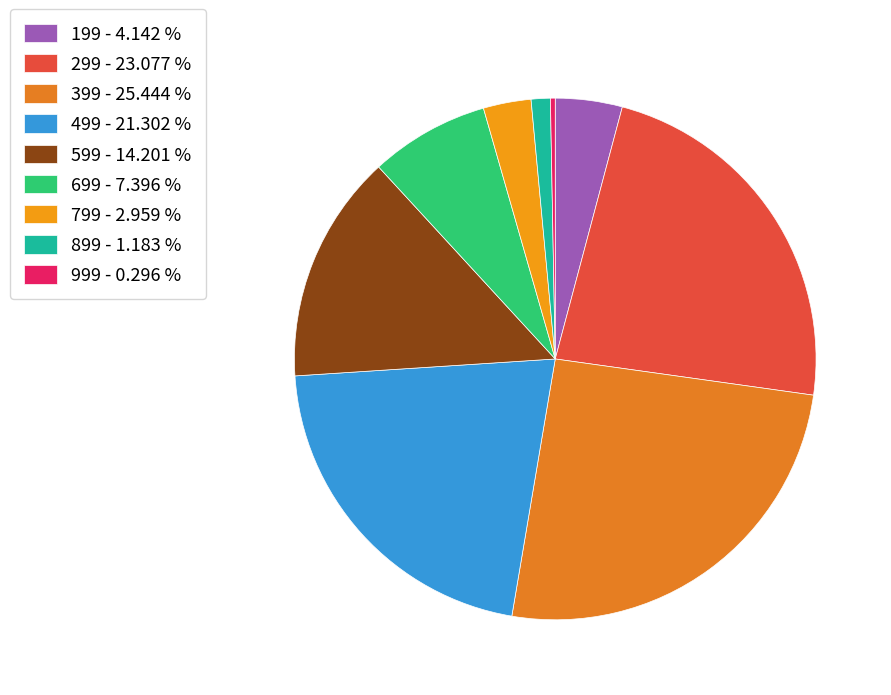

To the nearest percent, what is the average slice percentage?

11%